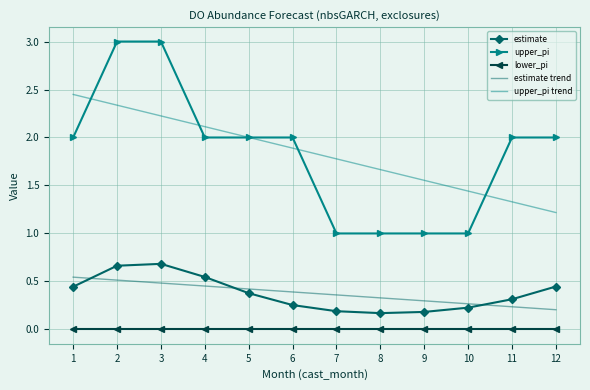

What is the maximum value shown in the chart?

3.0